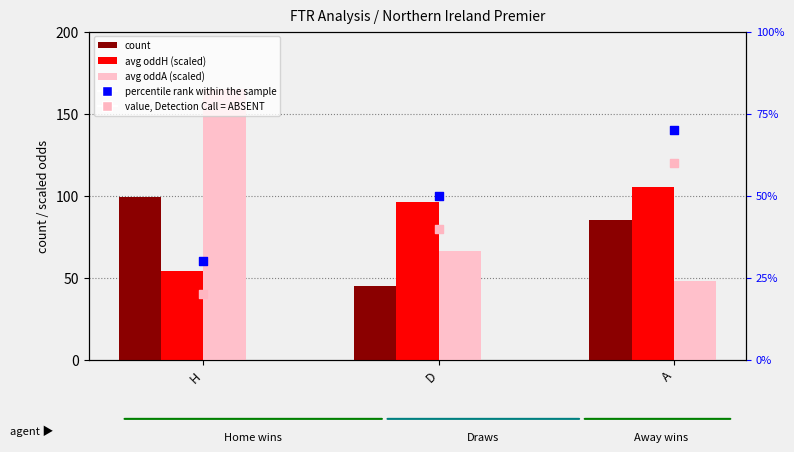

What is the total value across all series at H?

368